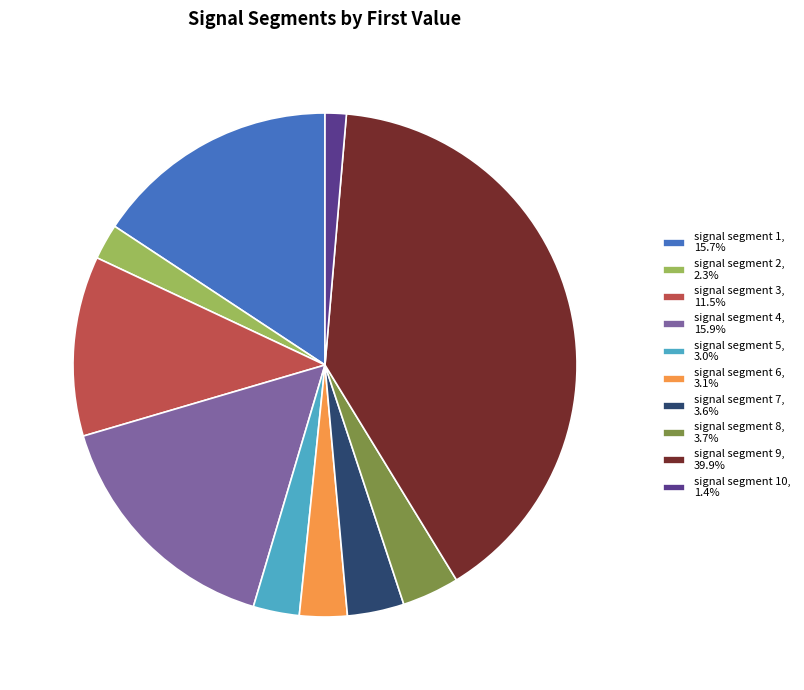

Count the number of slices in the pie.

10